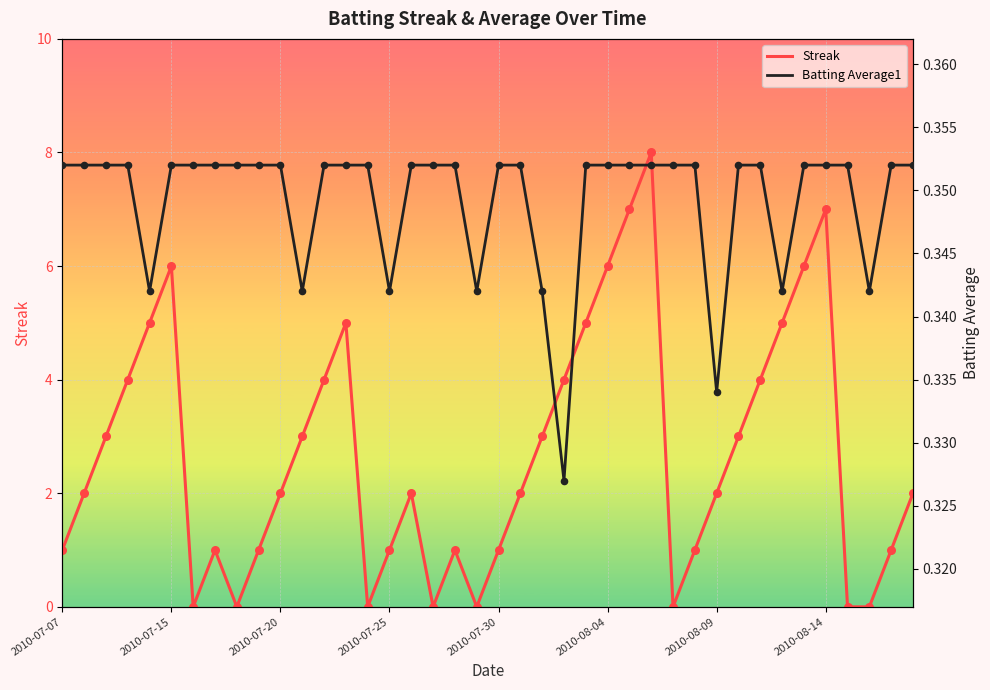

Which series has the largest total across all categories?

Streak